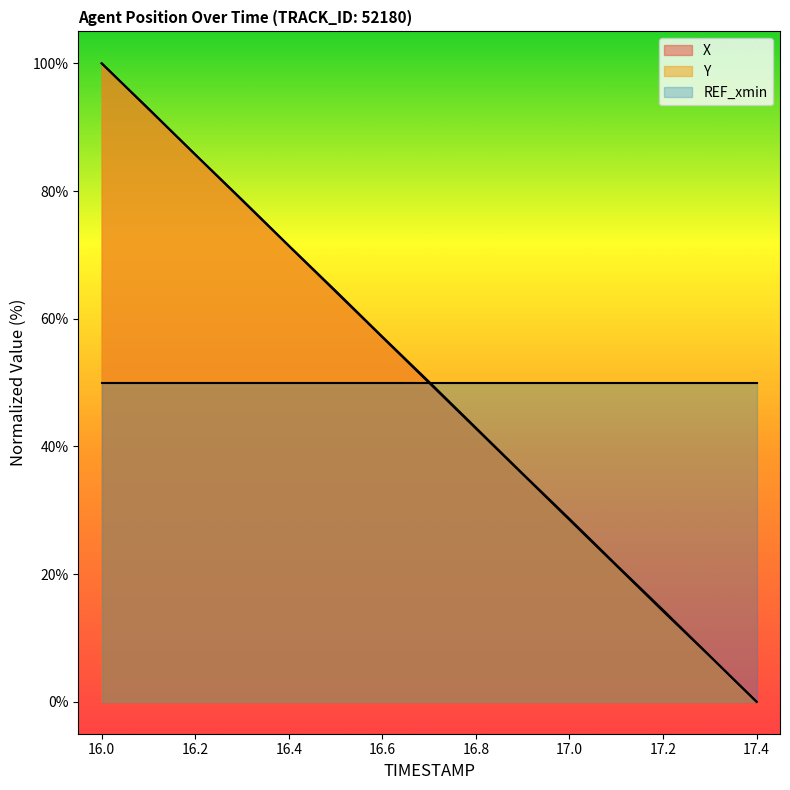

True or false: Y and X intersect in this chart.

False